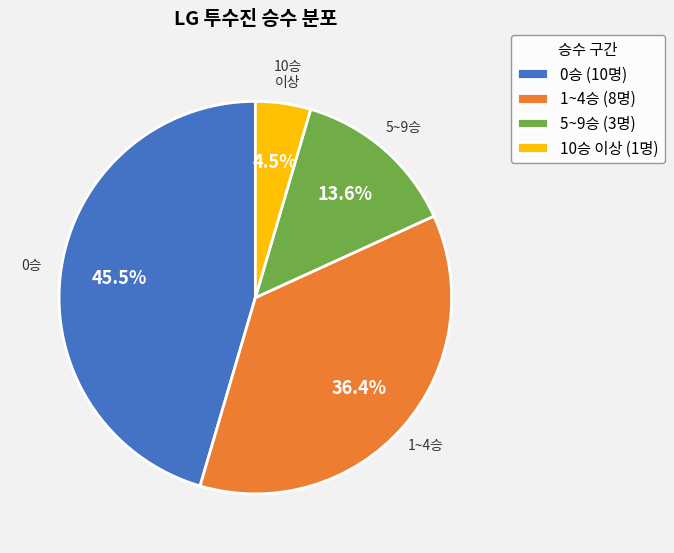

What is the largest slice in the pie chart?

0승 (10명)